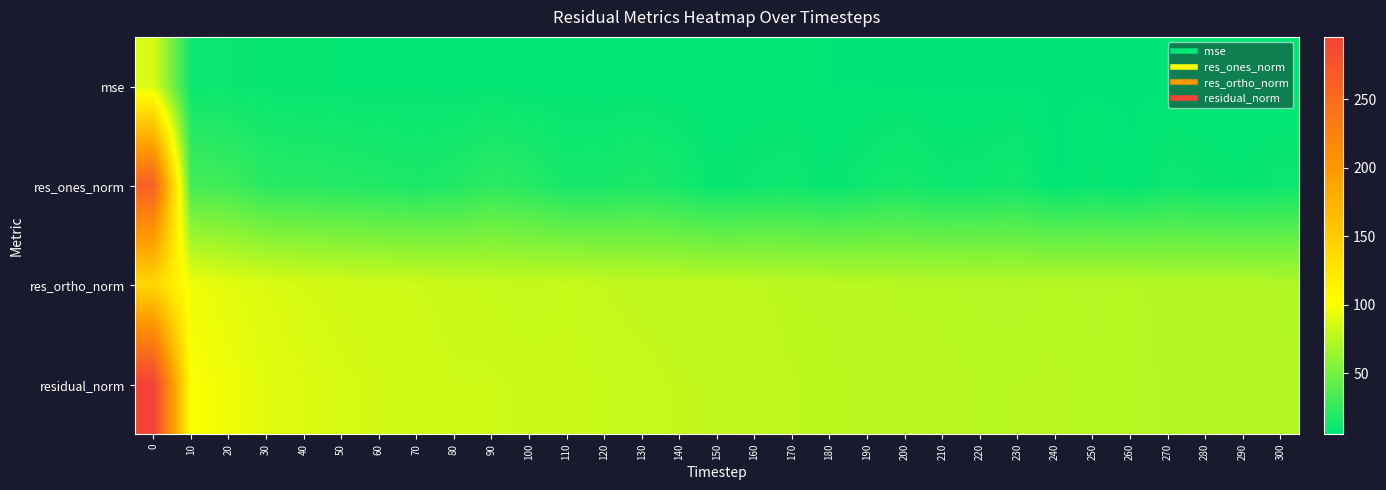

Rank the series by their maximum value, from highest to lowest.

residual_norm, res_ones_norm, res_ortho_norm, mse